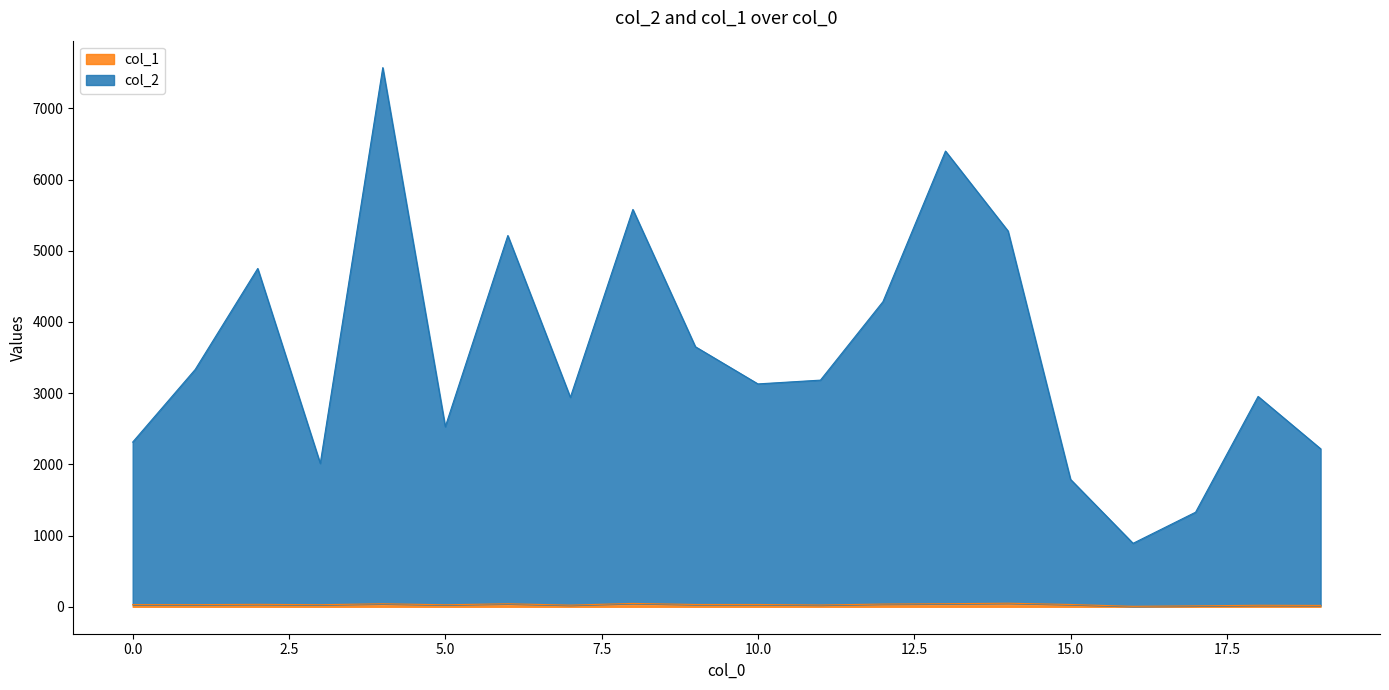

What is the minimum value for col_1?

6